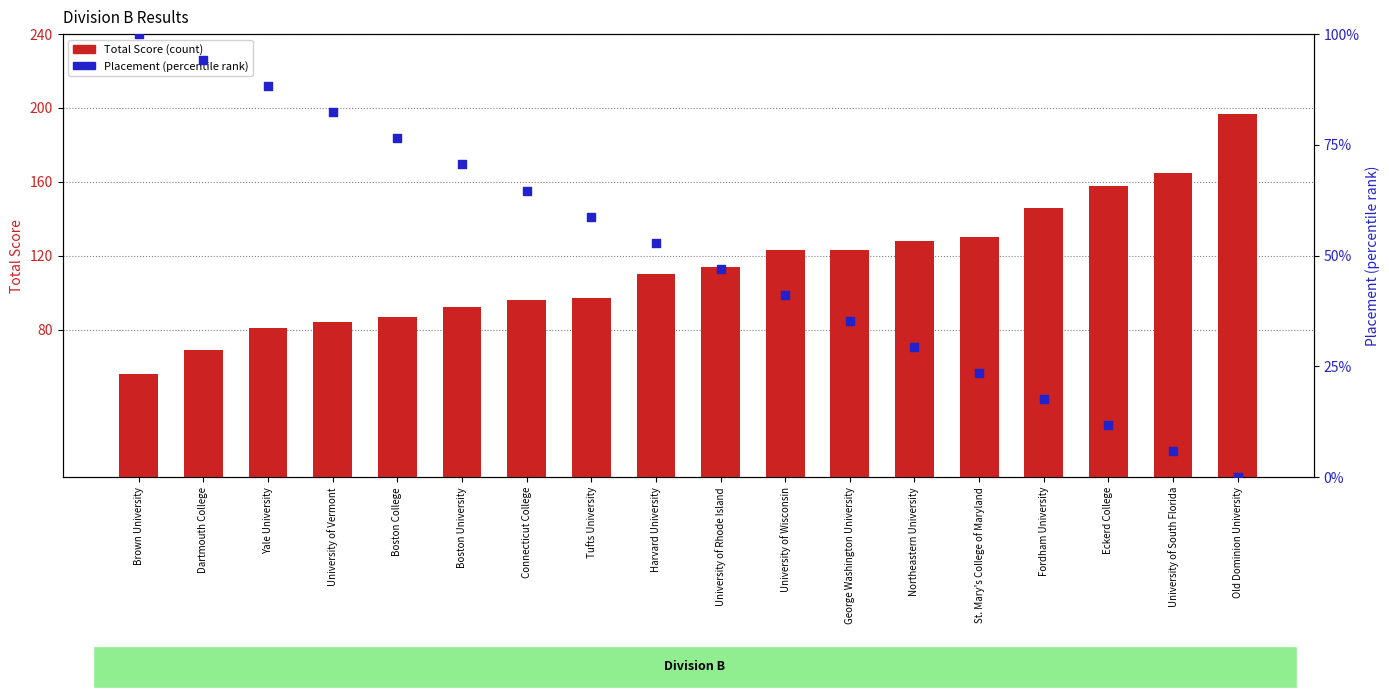

At which category is the sum across all series the highest?

Old Dominion University